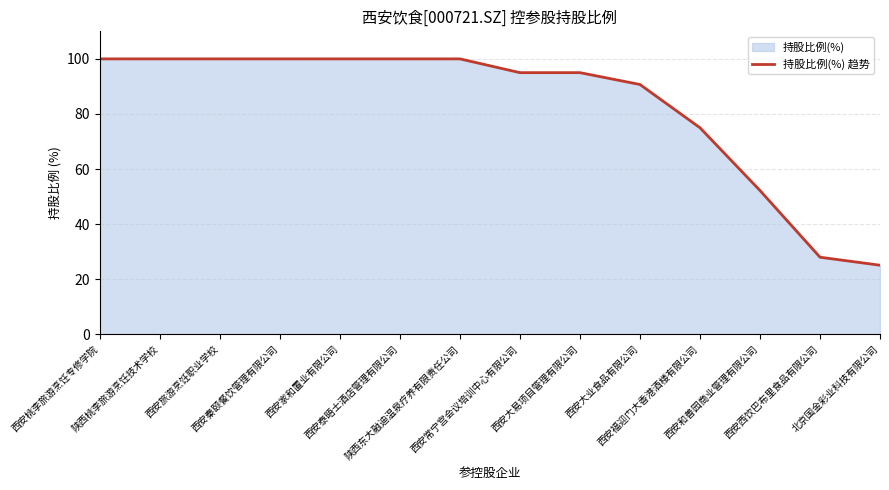

Reading left to right, what are all the values shown in this chart?

100.0	100.0	100.0	100.0	100.0	100.0	100.0	95.0	95.0	90.7	75.0	52.2	28.0	25.1